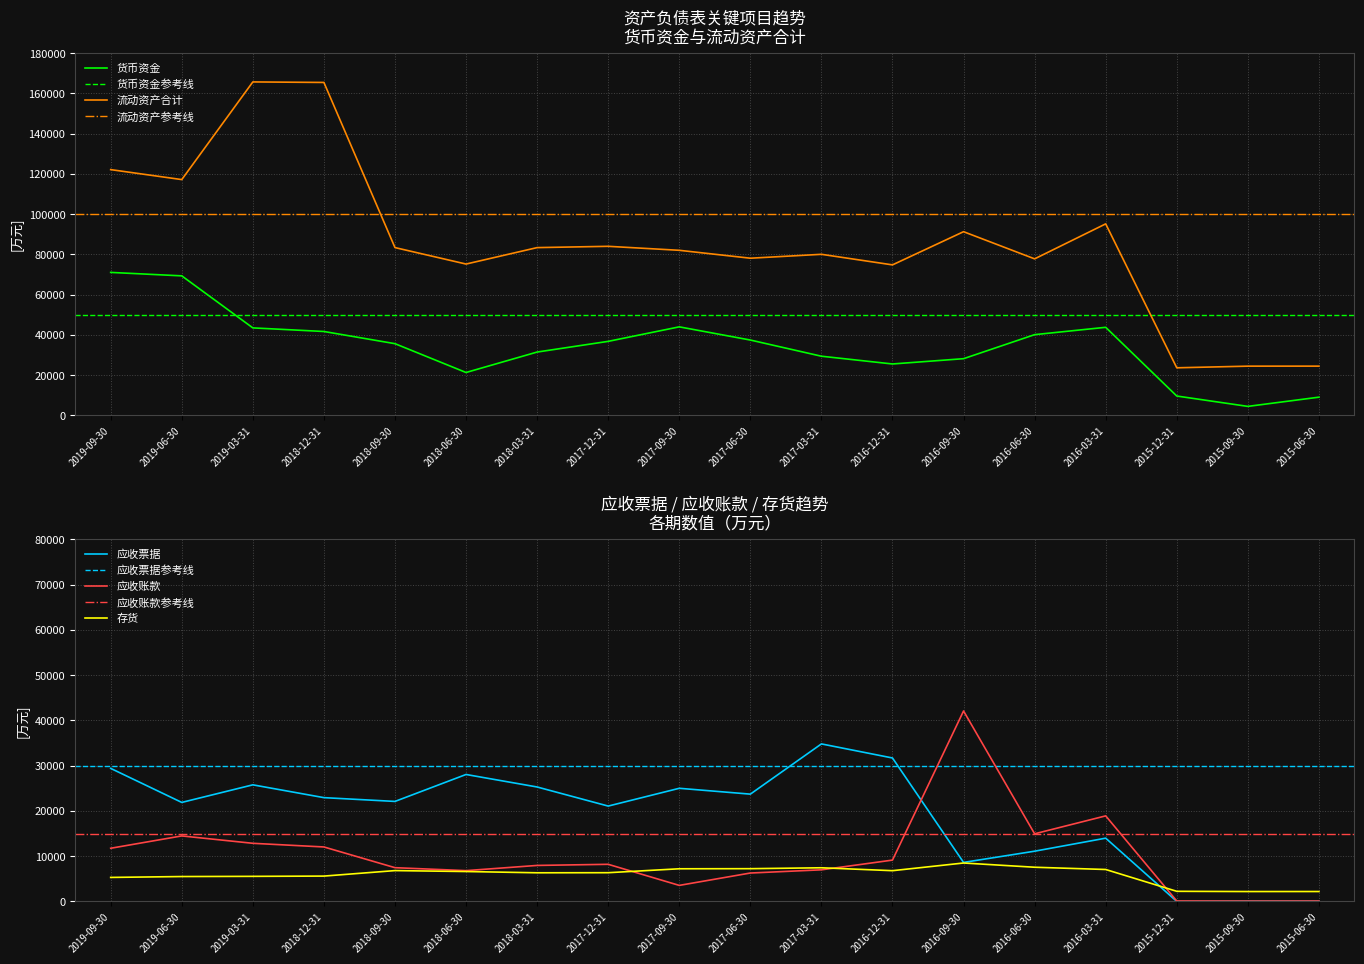

At 2017-06-30, list the series in order from largest to smallest.

流动资产合计, 货币资金, 应收票据, 存货, 应收账款